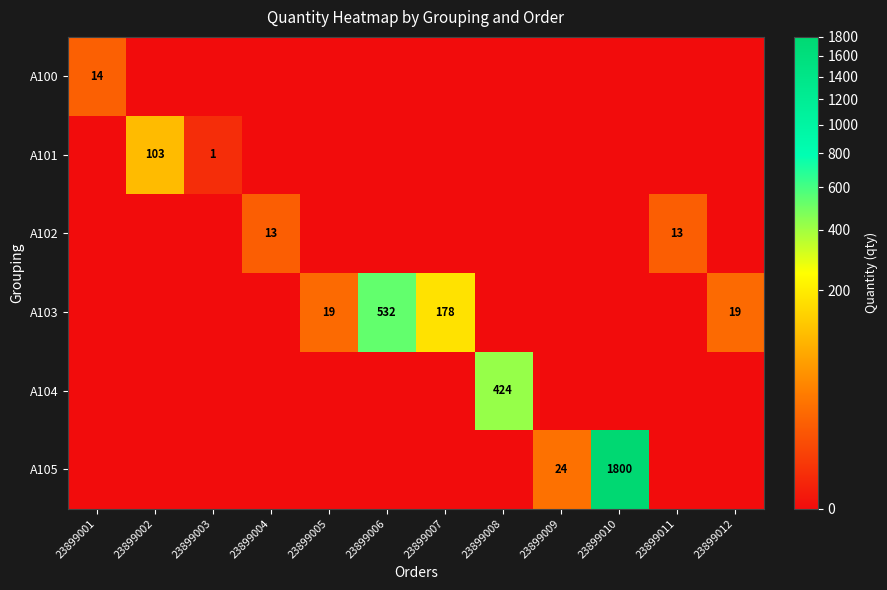

The value of A103 at 23899005 is 12. True or false?

False